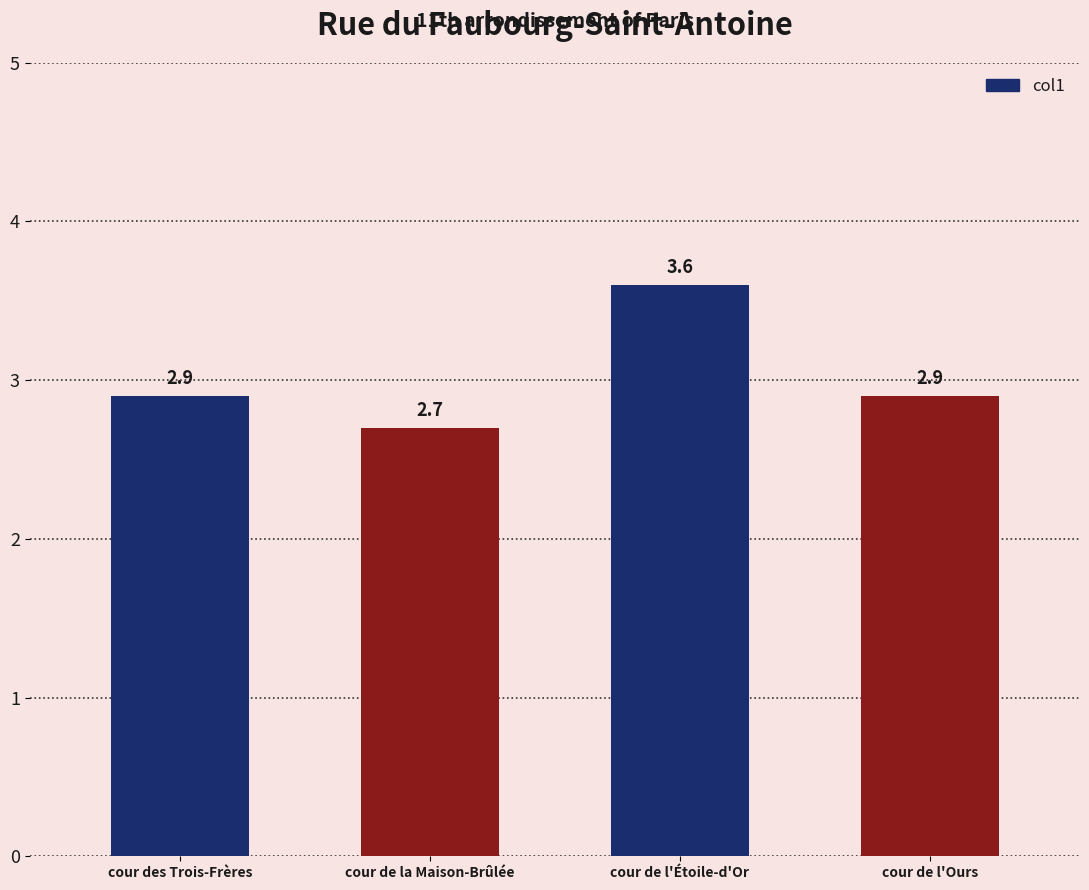

Reading right to left, what are all the values shown in this chart?

cour de l'Ours=2.9	cour de l'Étoile-d'Or=3.6	cour de la Maison-Brûlée=2.7	cour des Trois-Frères=2.9